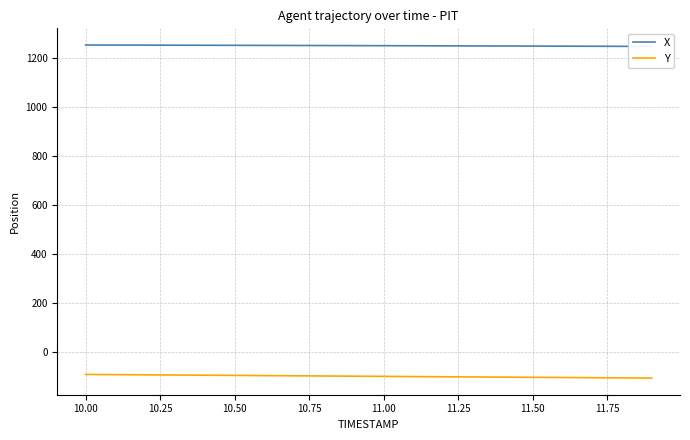

What is the maximum value for Y?

-91.7